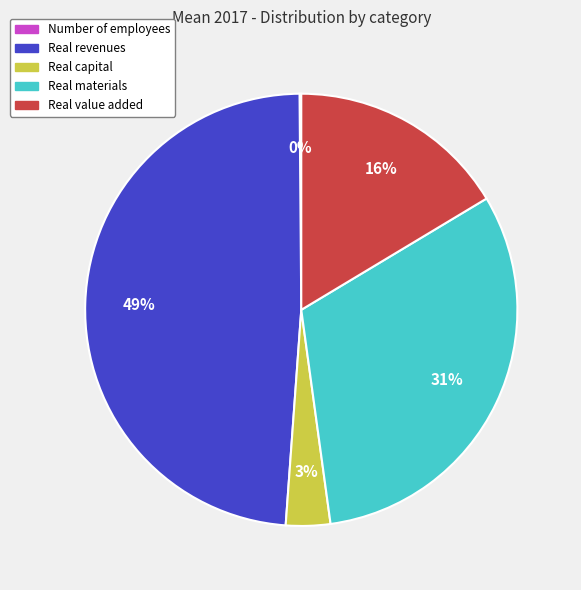

Is the sum of Real materials and Real value added greater than half?

No